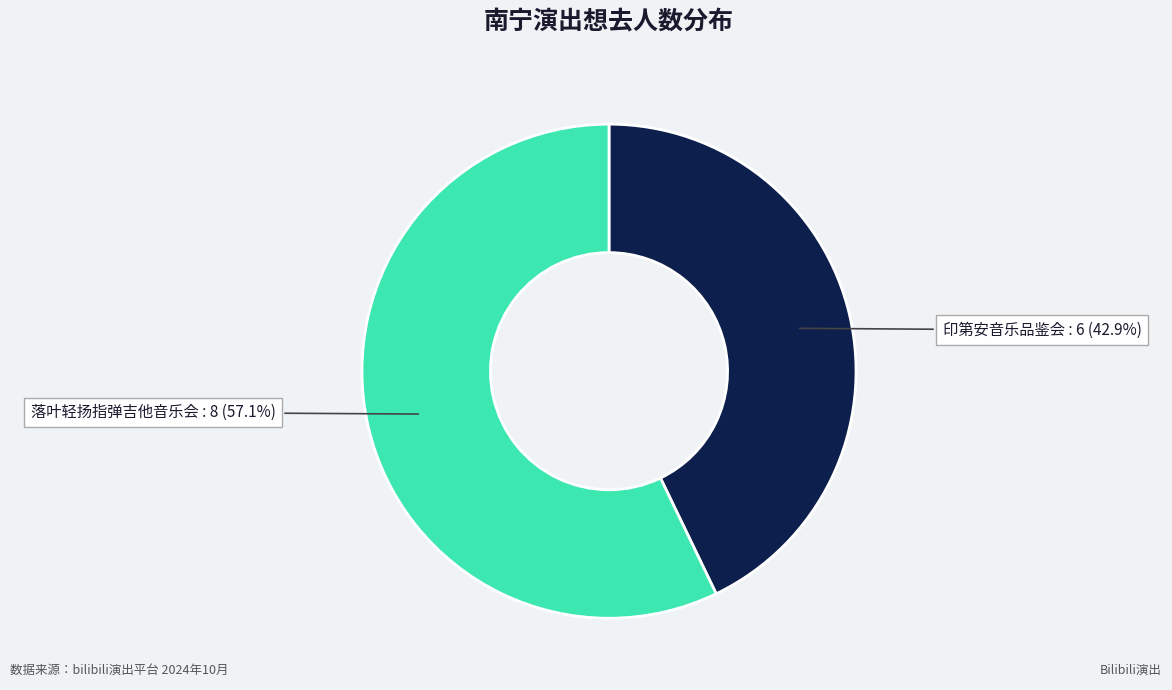

Is there a majority slice in this chart?

Yes